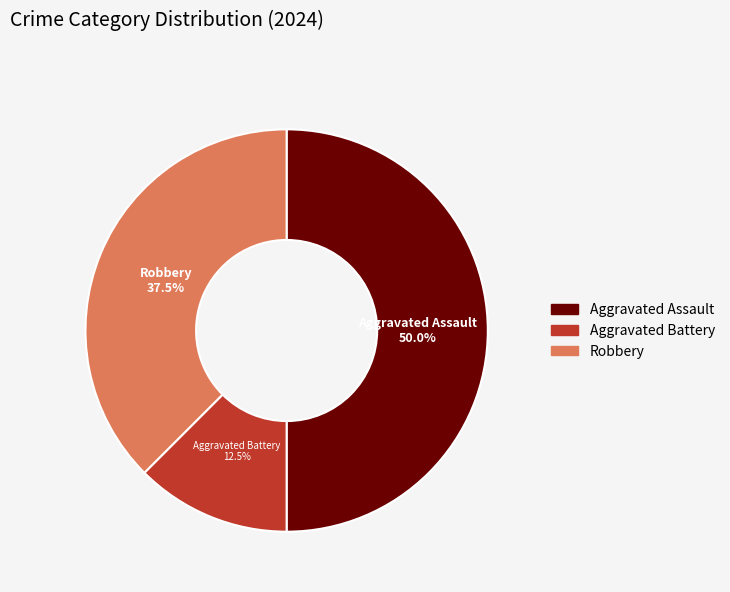

Is Robbery the majority of the pie?

No